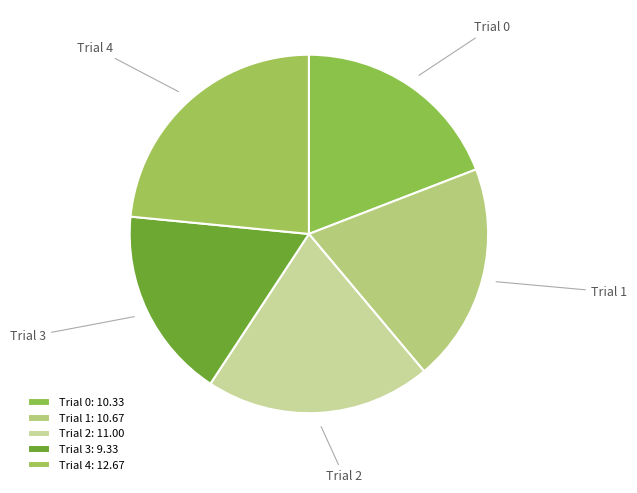

Is it true that Trial 0 is 19% of the pie?

True